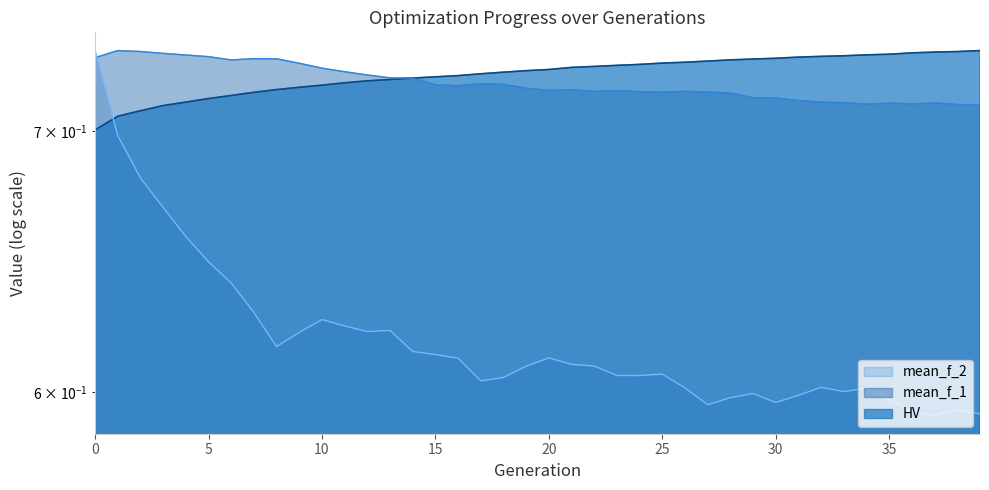

What is the minimum value for mean_f_2_line?

0.6